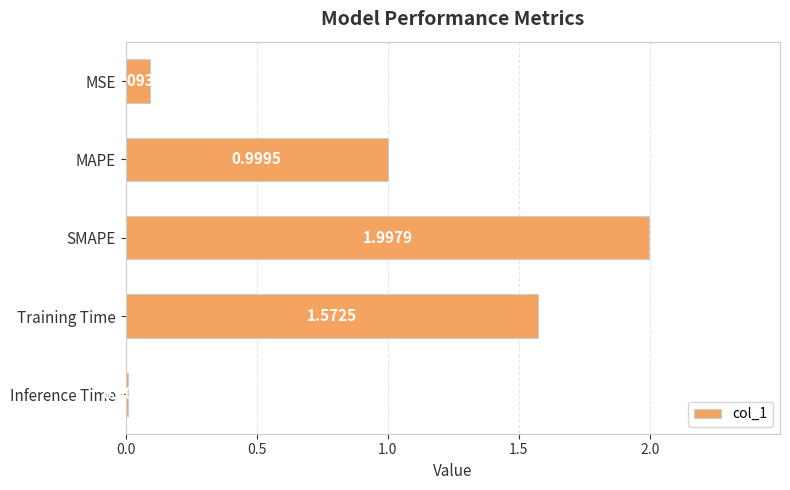

List the labels in order of value, largest first.

SMAPE, Training Time, MAPE, MSE, Inference Time